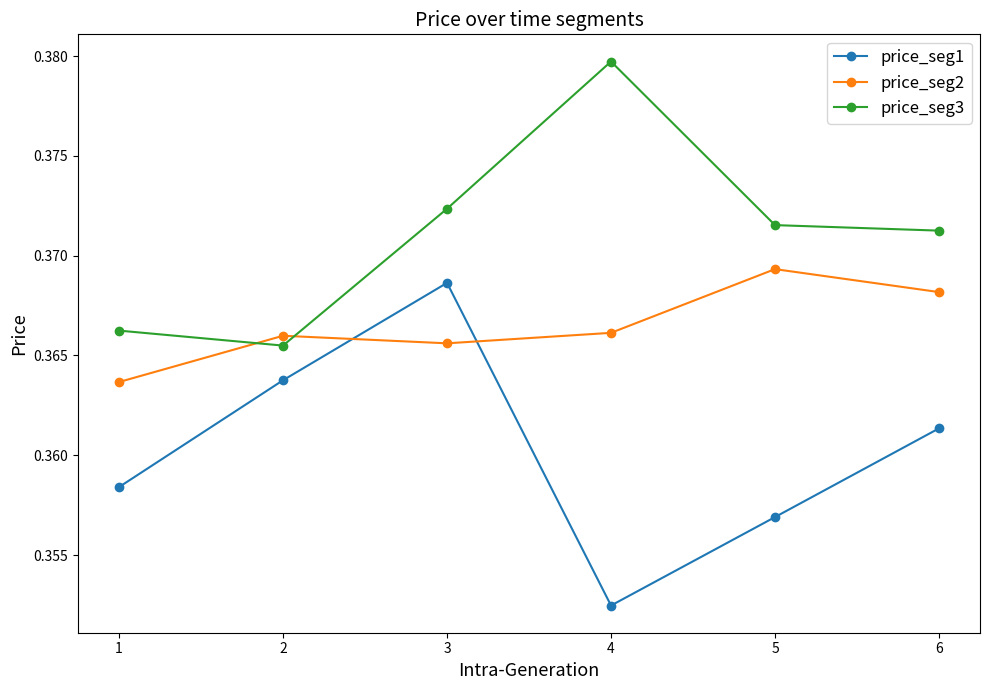

The value of price_seg1 at 4 is 0.6. True or false?

False